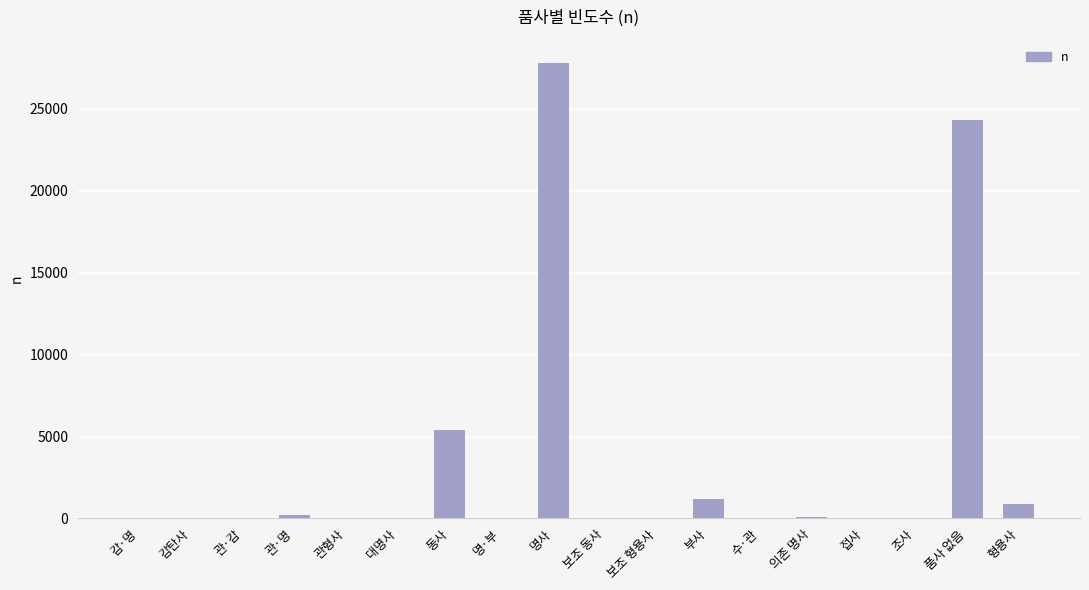

Which has a higher value, 부사 or 수·관?

부사